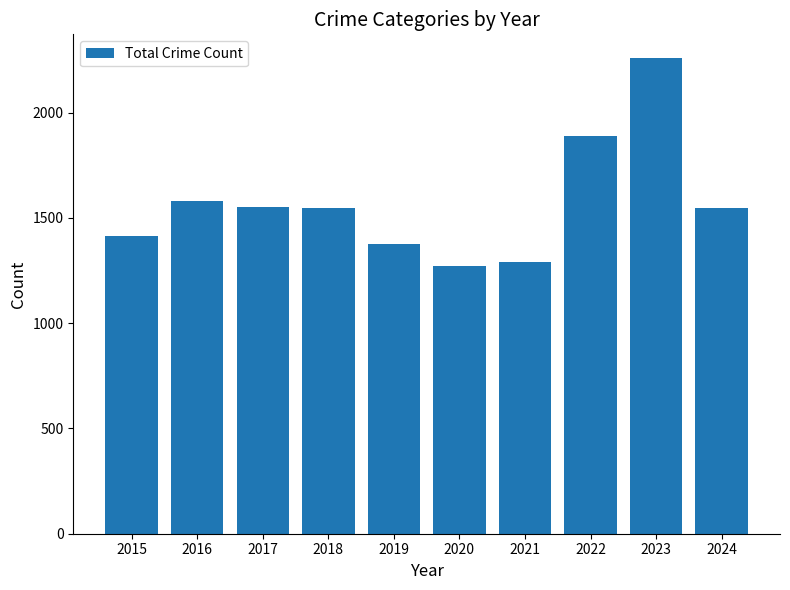

Which label corresponds to the largest value in the chart?

2023